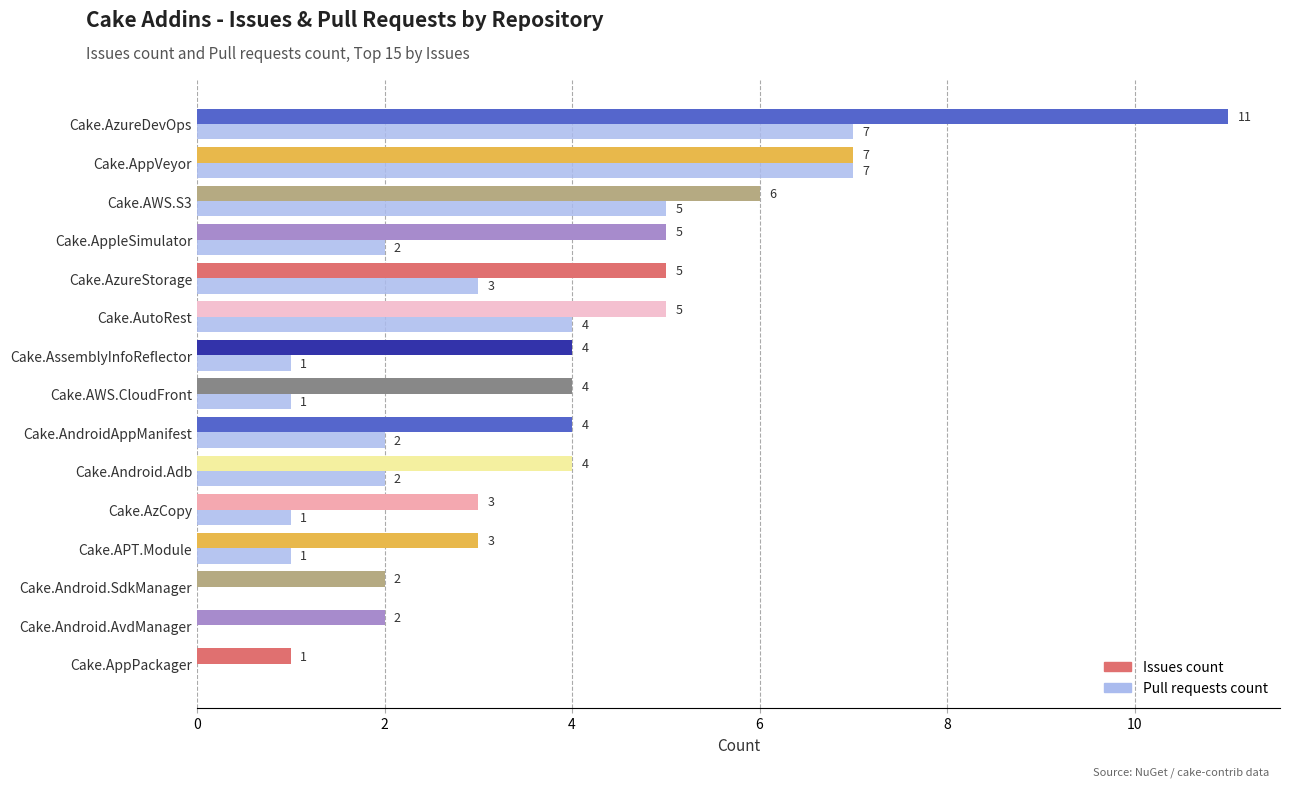

What is the sum of the Pull requests count values at Cake.Android.Adb and Cake.AppleSimulator?

4